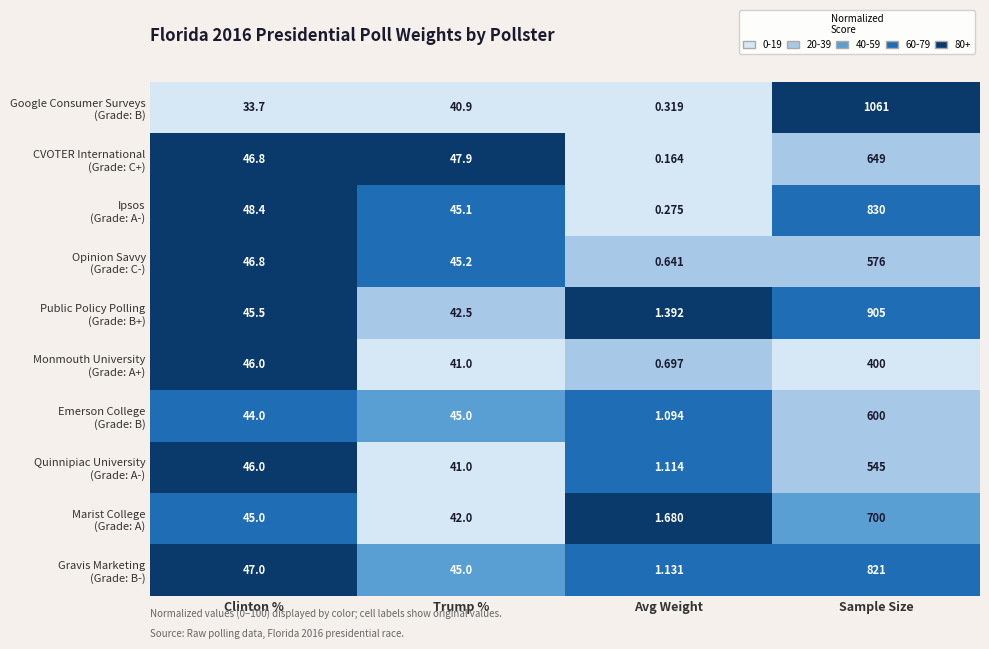

At how many categories does at least one series exceed 2?

3